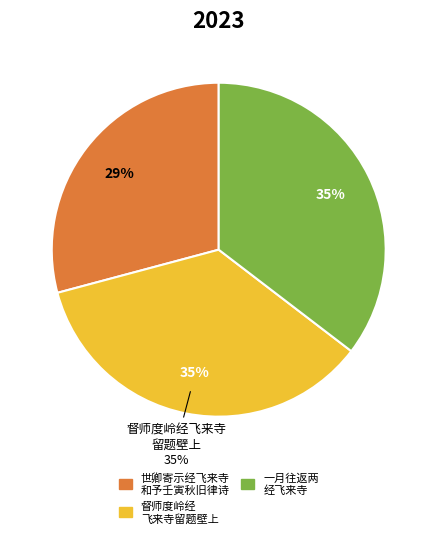

Approximately how many times larger is the value at 世卿寄示经飞来寺和予壬寅秋旧律诗复用韵答之 compared to 督师度岭经飞来寺留题壁上?

0.8